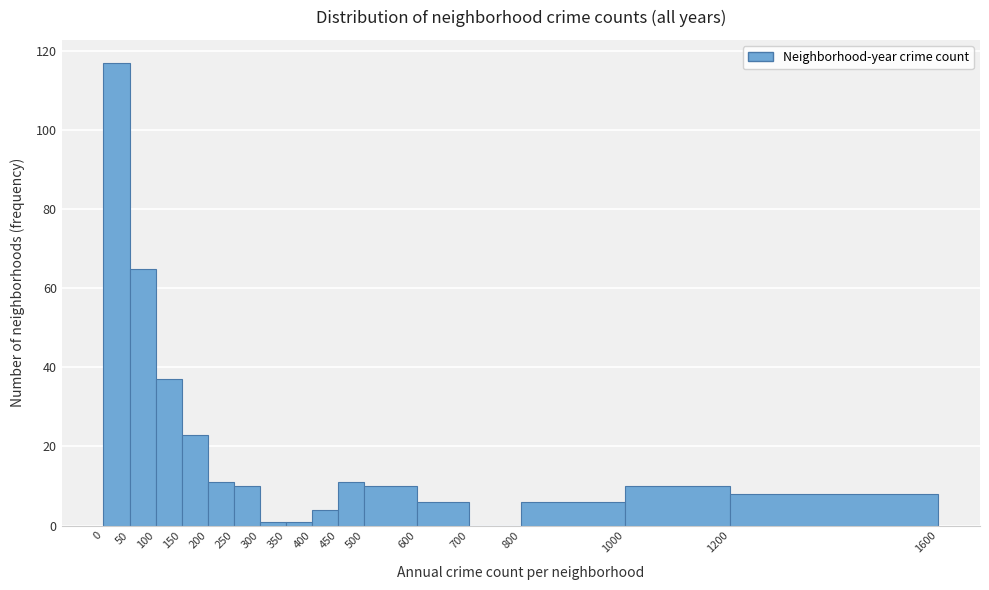

Which range on the x-axis has the tallest bar?

0 to 50